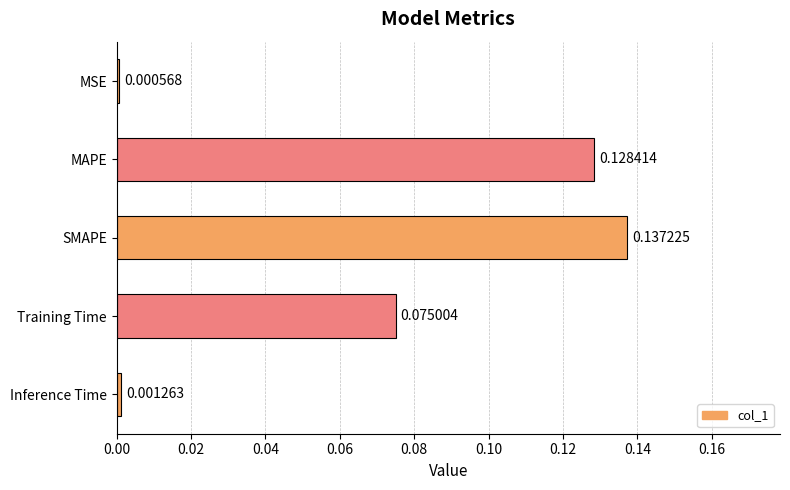

At which category does the chart reach its peak across all series?

SMAPE